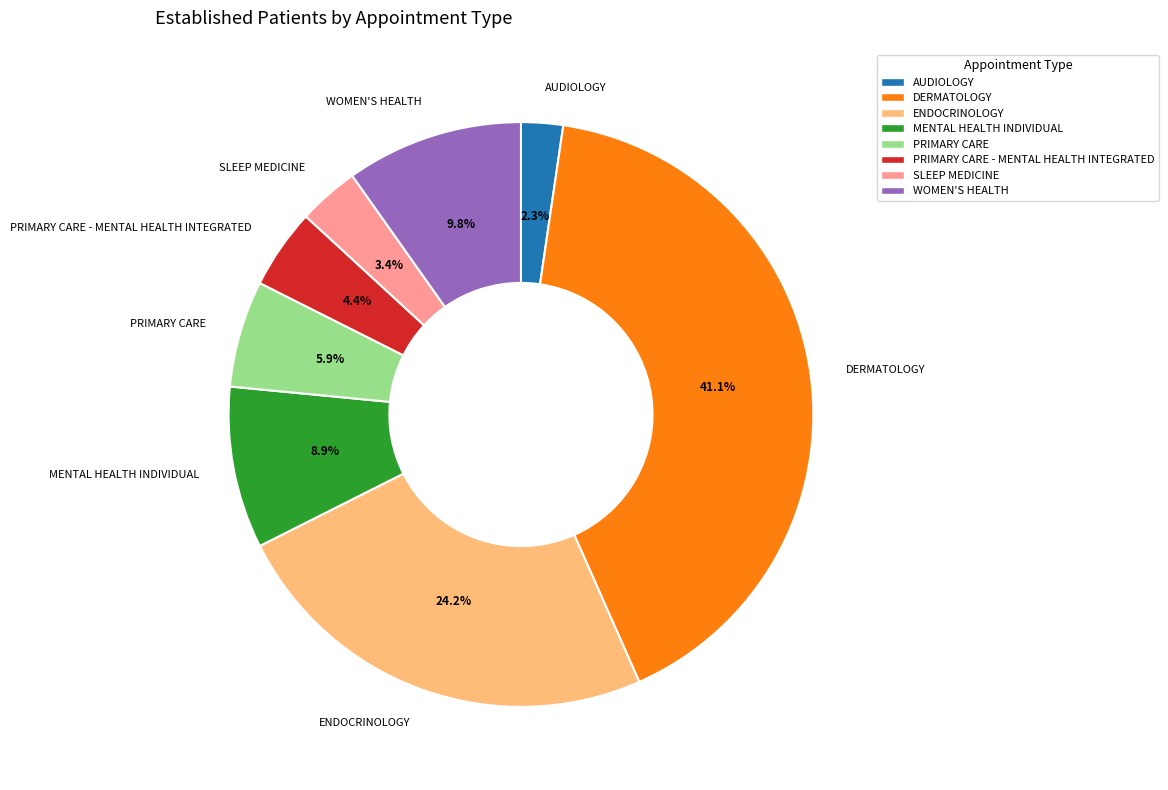

To the nearest percent, what percentage of the pie is DERMATOLOGY?

41%